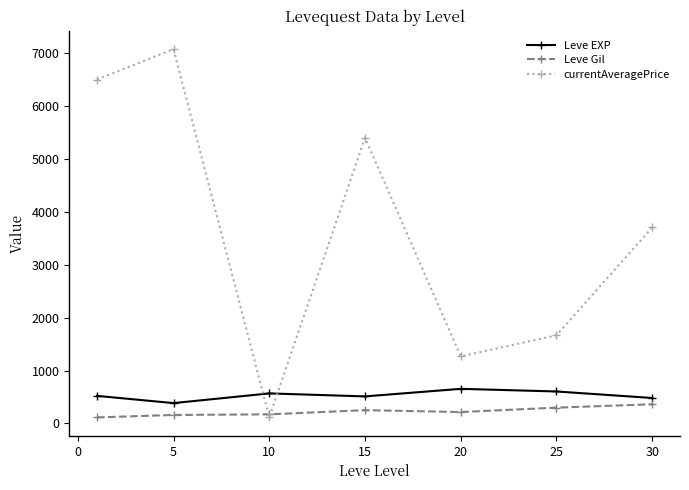

List the series in order of their peak value, highest first.

currentAveragePrice, Leve EXP, Leve Gil